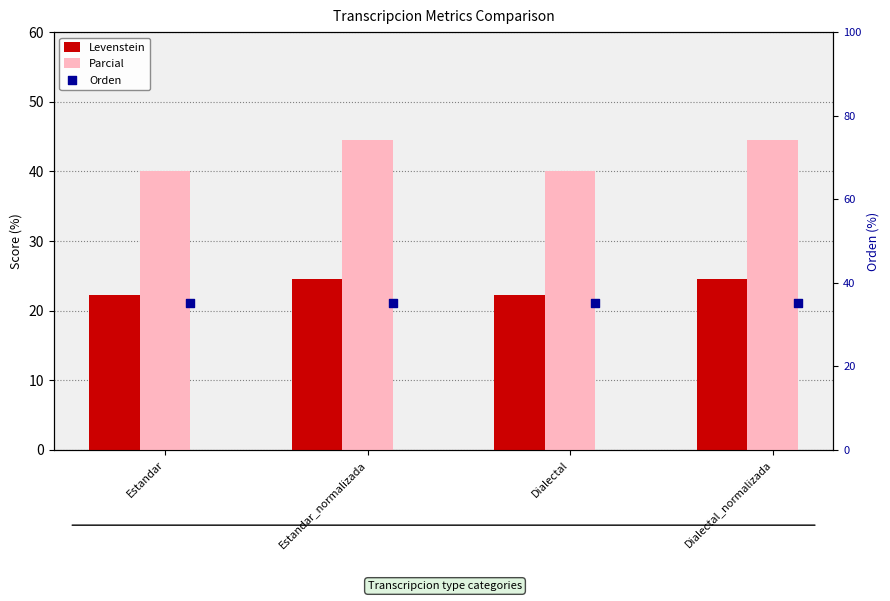

Which series contains the lowest Y value?

Levenstein